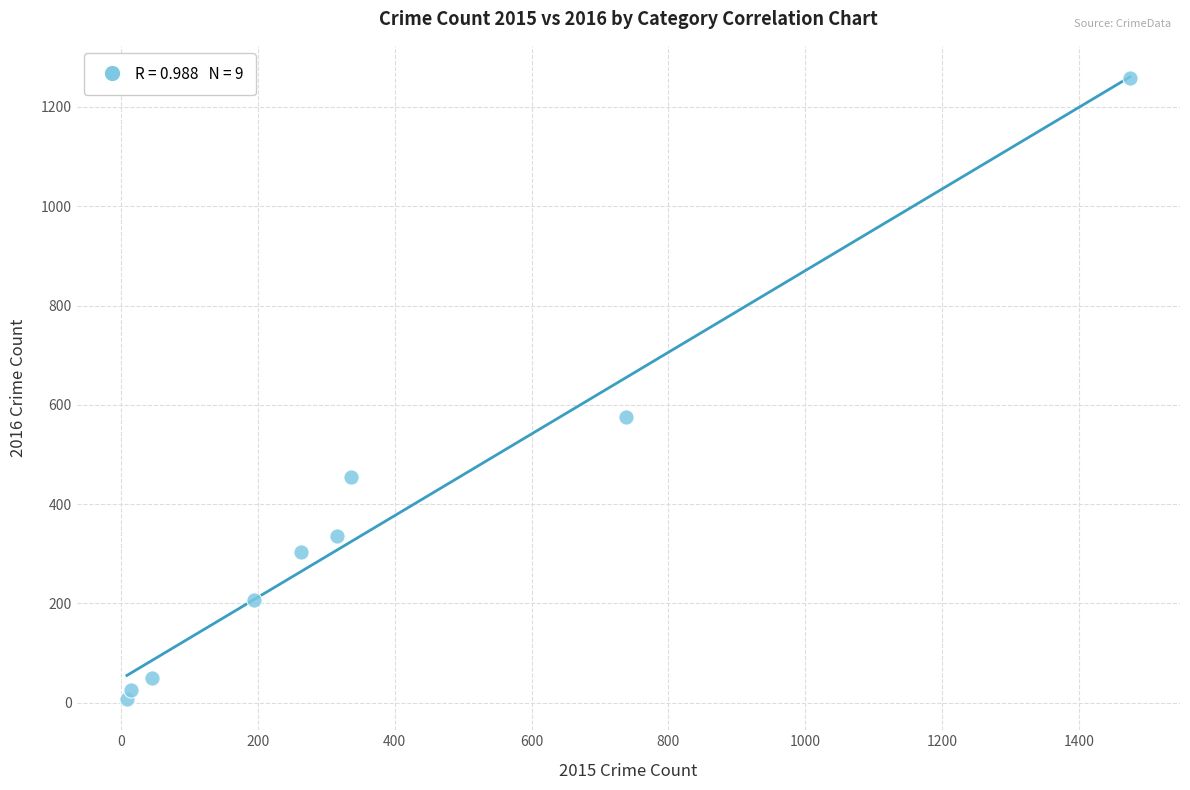

What Y value in the scatter plot is closest to 633?

576